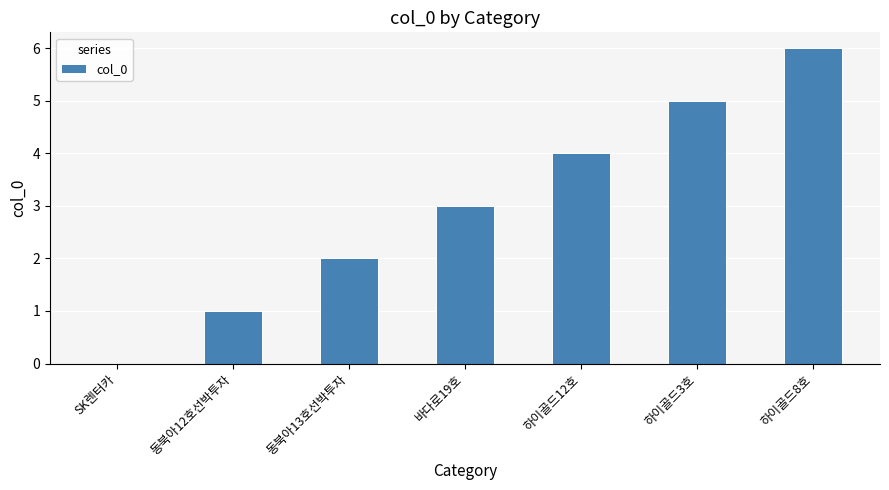

What is the average value?

3